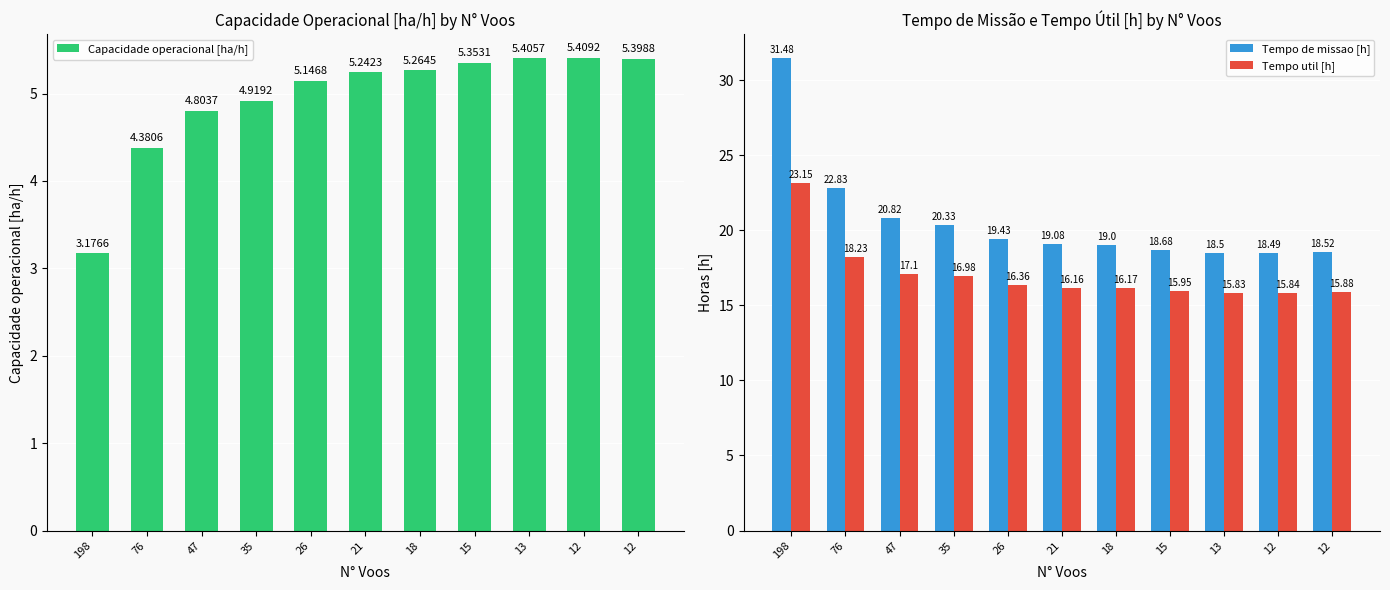

Between 35 and 21, which series saw the biggest shift?

Tempo de missao [h]